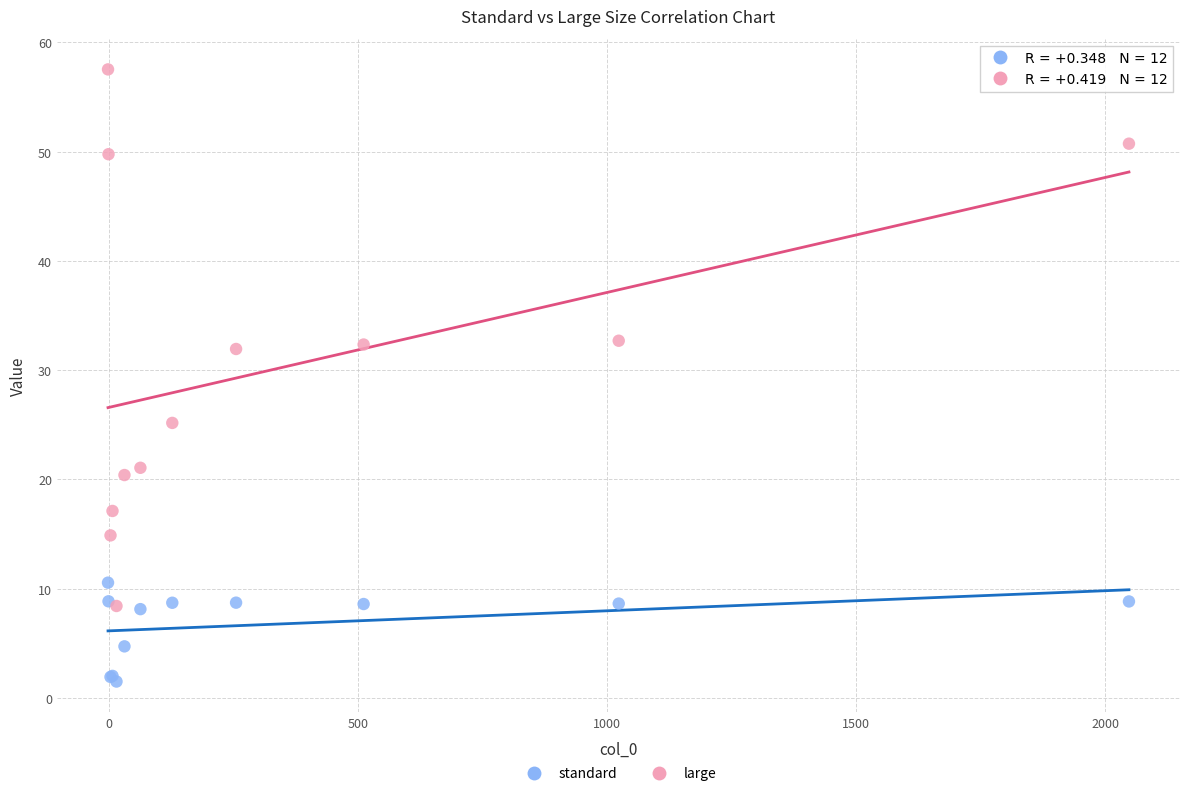

Which series contains the lowest Y value?

standard